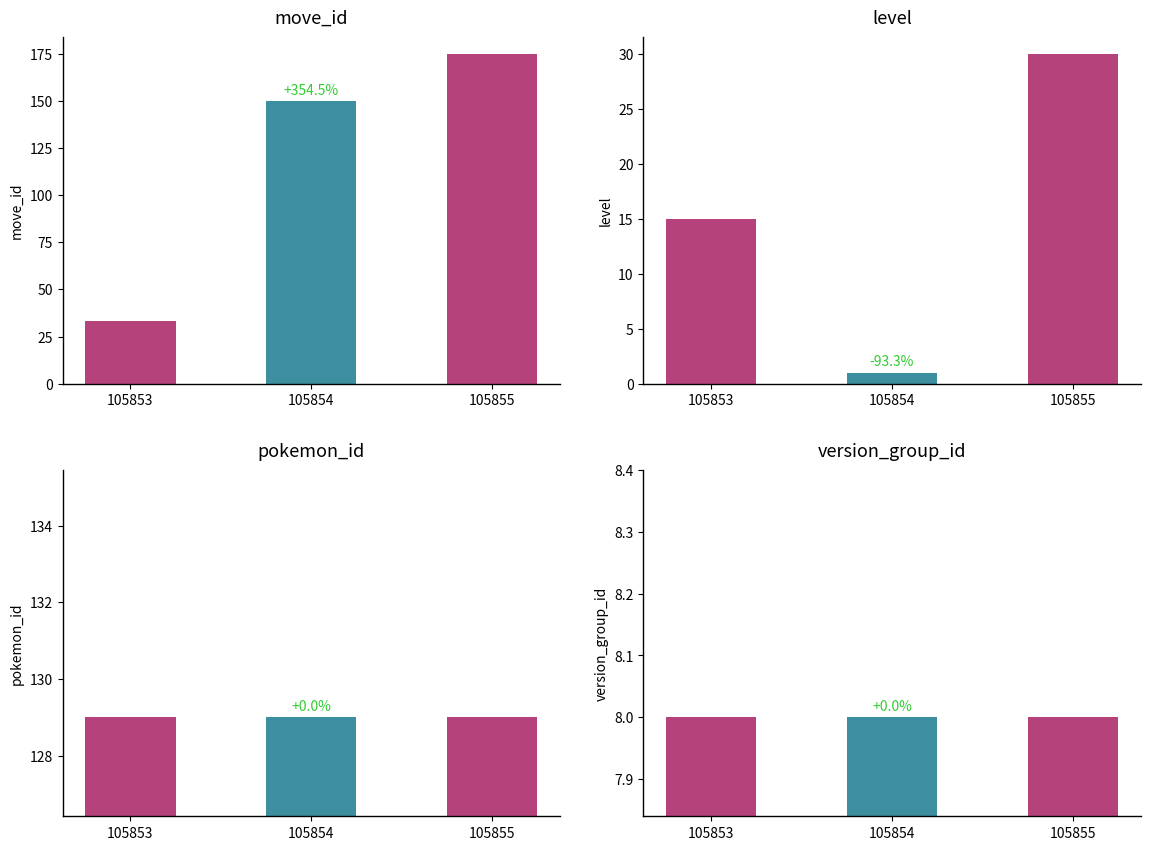

Reading left to right, transcribe all the data shown in this chart.

move_id: 105853=33	105854=150	105855=175
level: 105853=15	105854=1	105855=30
pokemon_id: 105853=129	105854=129	105855=129
version_group_id: 105853=8	105854=8	105855=8